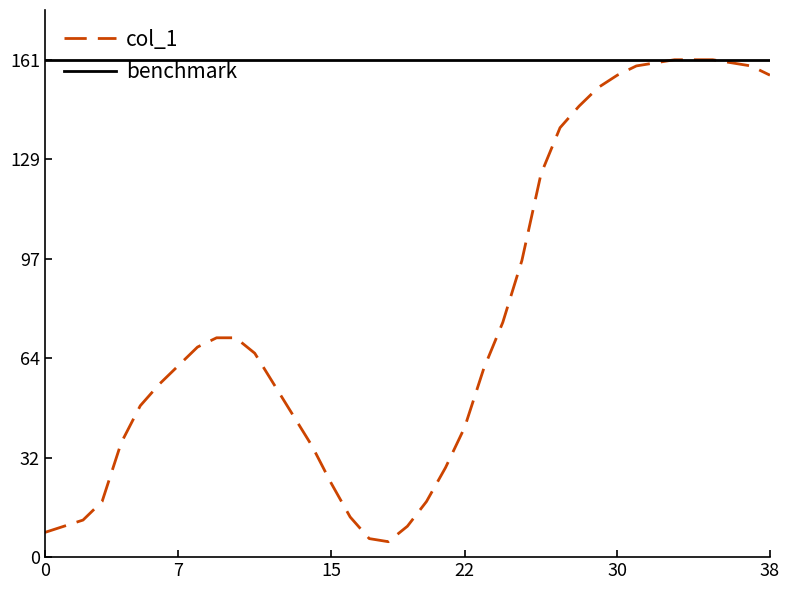

Rank the categories by value from highest to lowest.

33, 34, 35, 32, 36, 31, 37, 30, 38, 29, 28, 27, 26, 25, 24, 9, 10, 8, 11, 7, 23, 6, 12, 5, 13, 22, 4, 14, 21, 15, 3, 20, 16, 2, 1, 19, 0, 17, 18